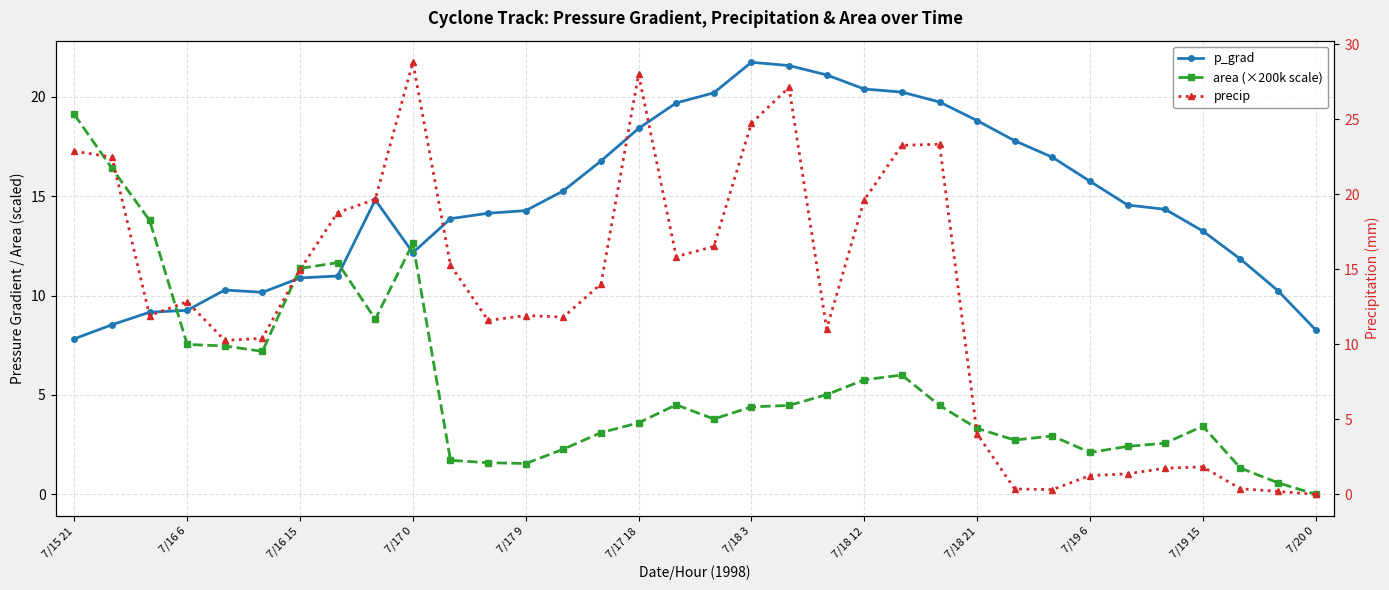

At which label does area (×200k scale) first exceed 4?

7/15 21